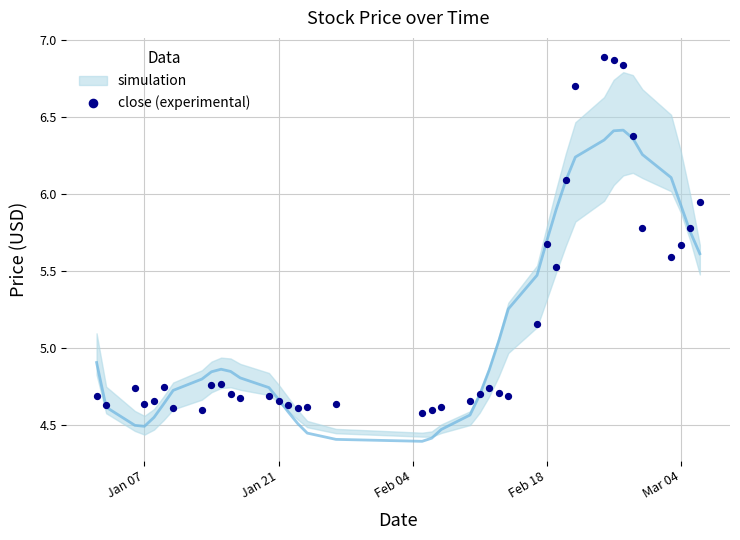

What is the range of X values (max minus min)?

63.0